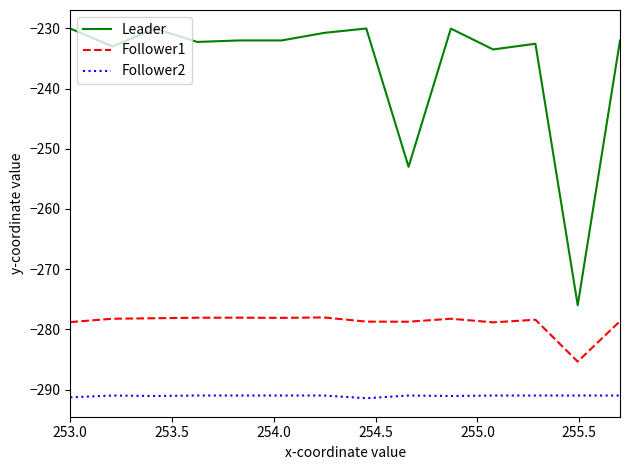

How many lines are shown in the chart?

3